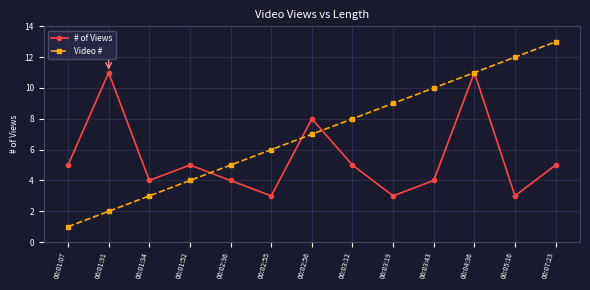

What is the difference between the maximum and second lowest values in the # of Views series?

8